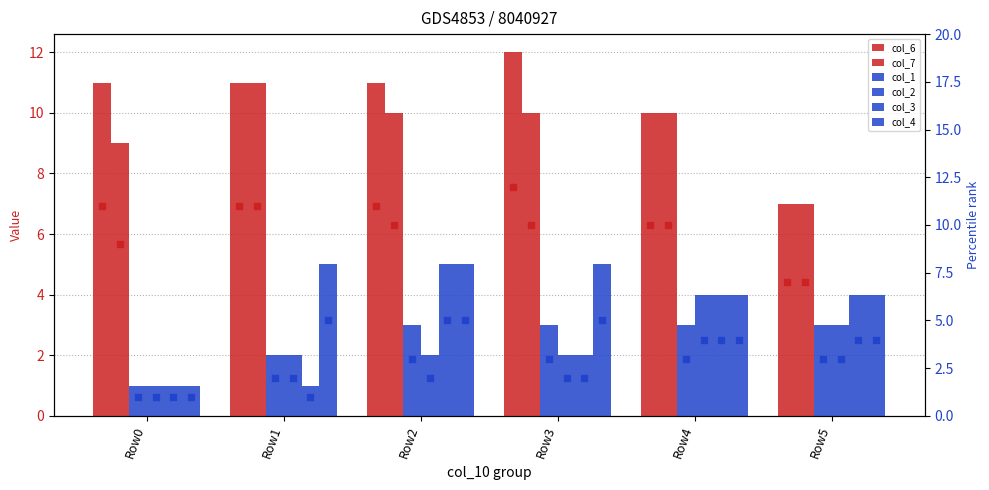

Which series contains the lowest Y value?

col_1